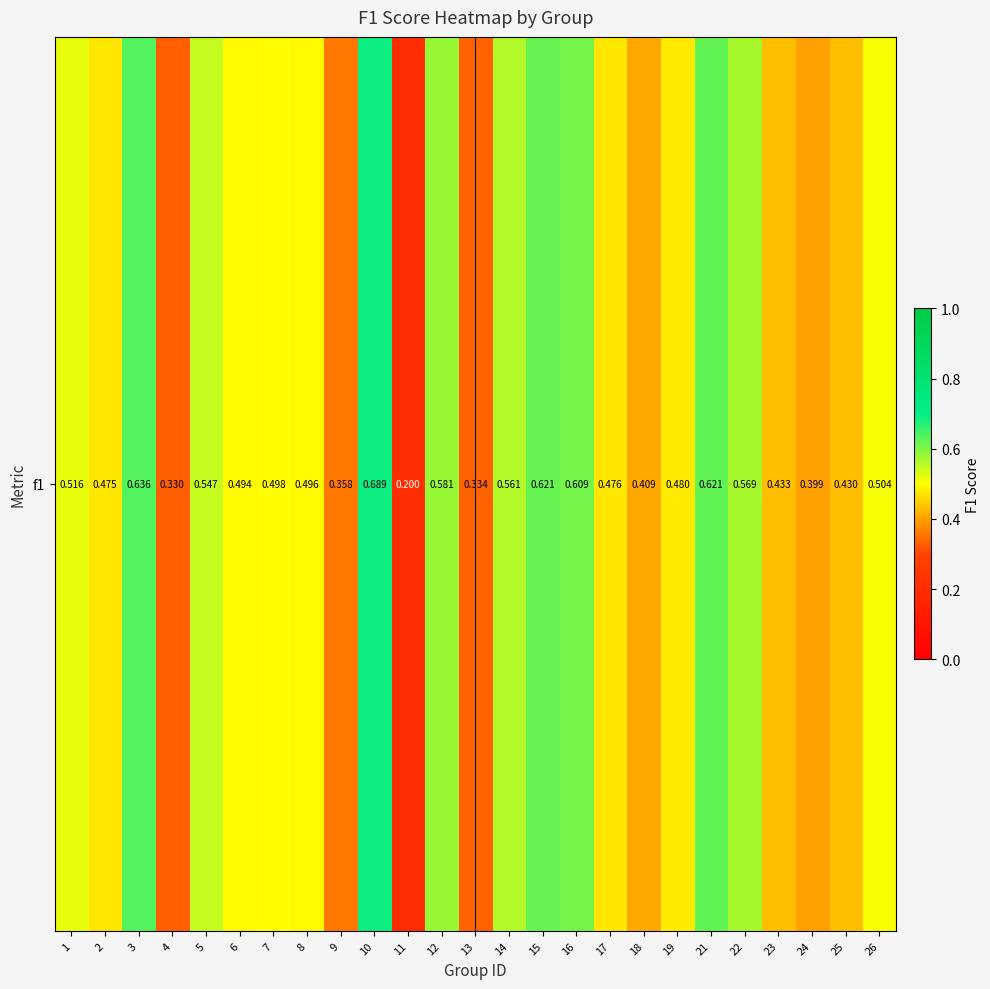

Which label corresponds to the smallest value in the chart?

11